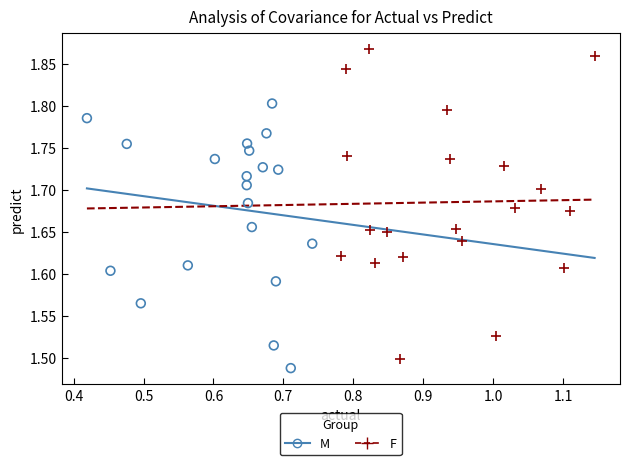

Which series has the widest spread of Y values?

F